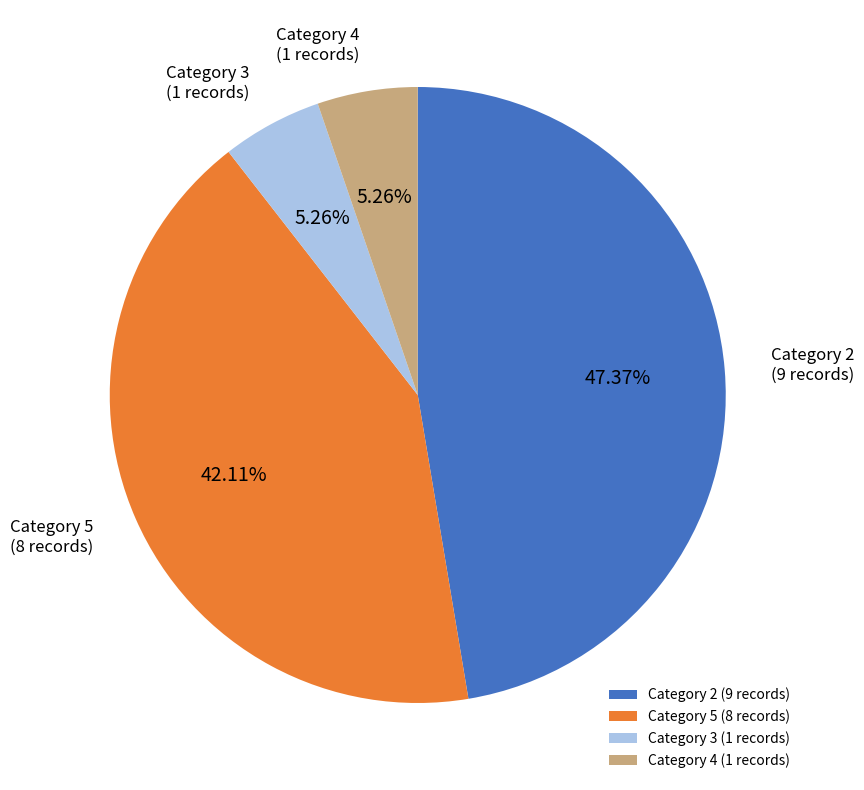

Combined, do Category 2 and Category 5 account for over 50%?

Yes